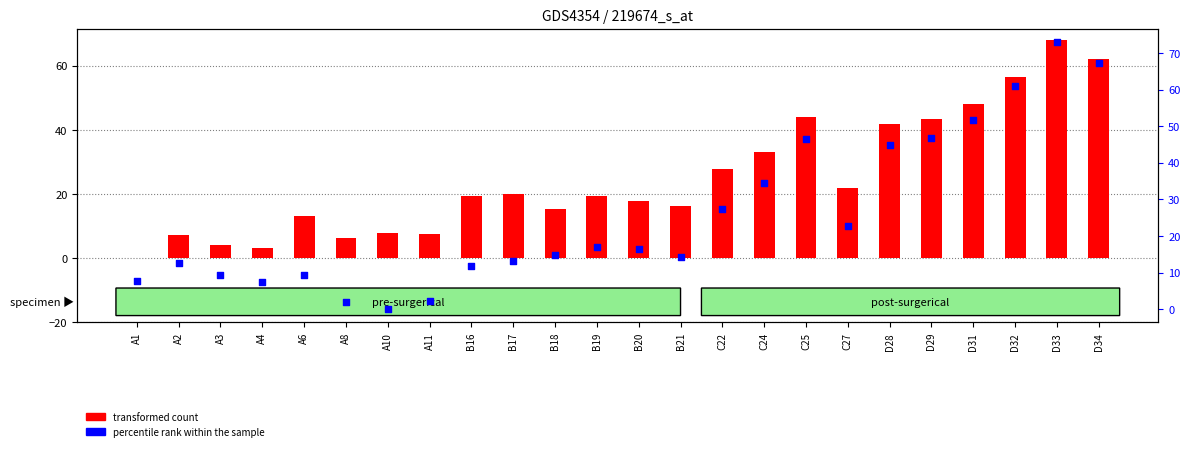

Which series reaches the maximum Y coordinate?

percentile rank within the sample